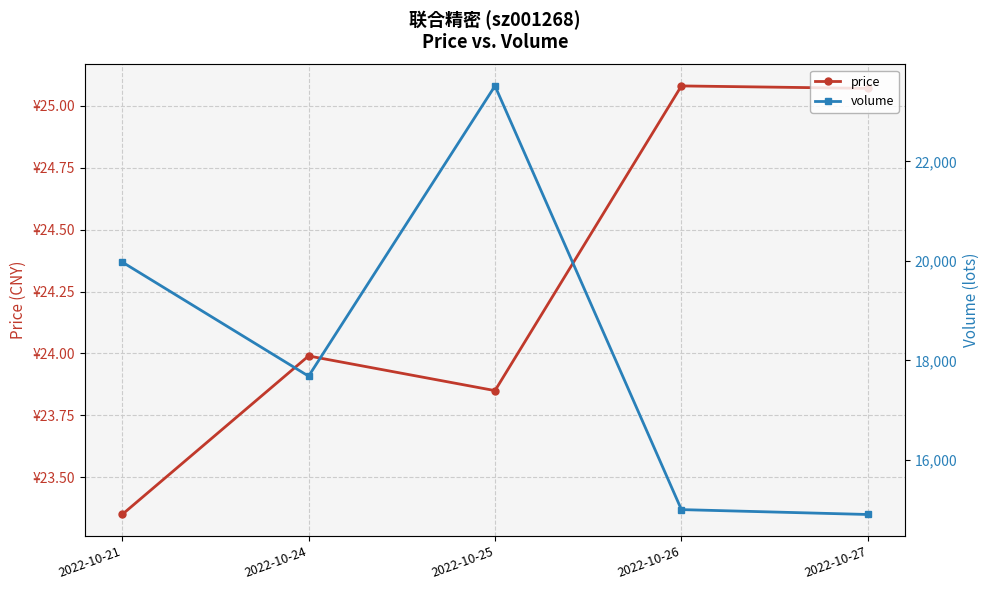

The price series shows 12.9 at 2022-10-25. True or false?

False